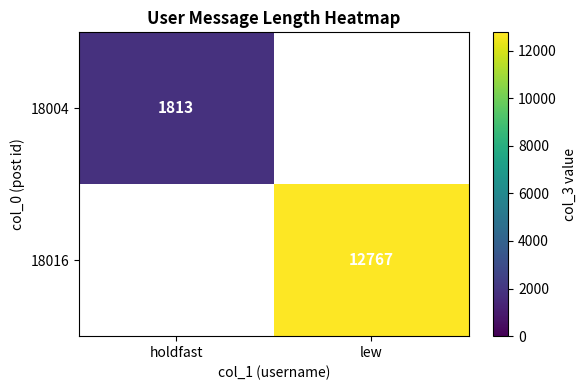

The 18004 series shows 3173 at holdfast. True or false?

False